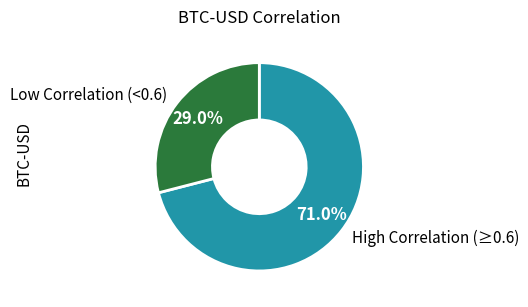

Rank the categories by value from highest to lowest.

High Correlation (≥0.6), Low Correlation (<0.6)